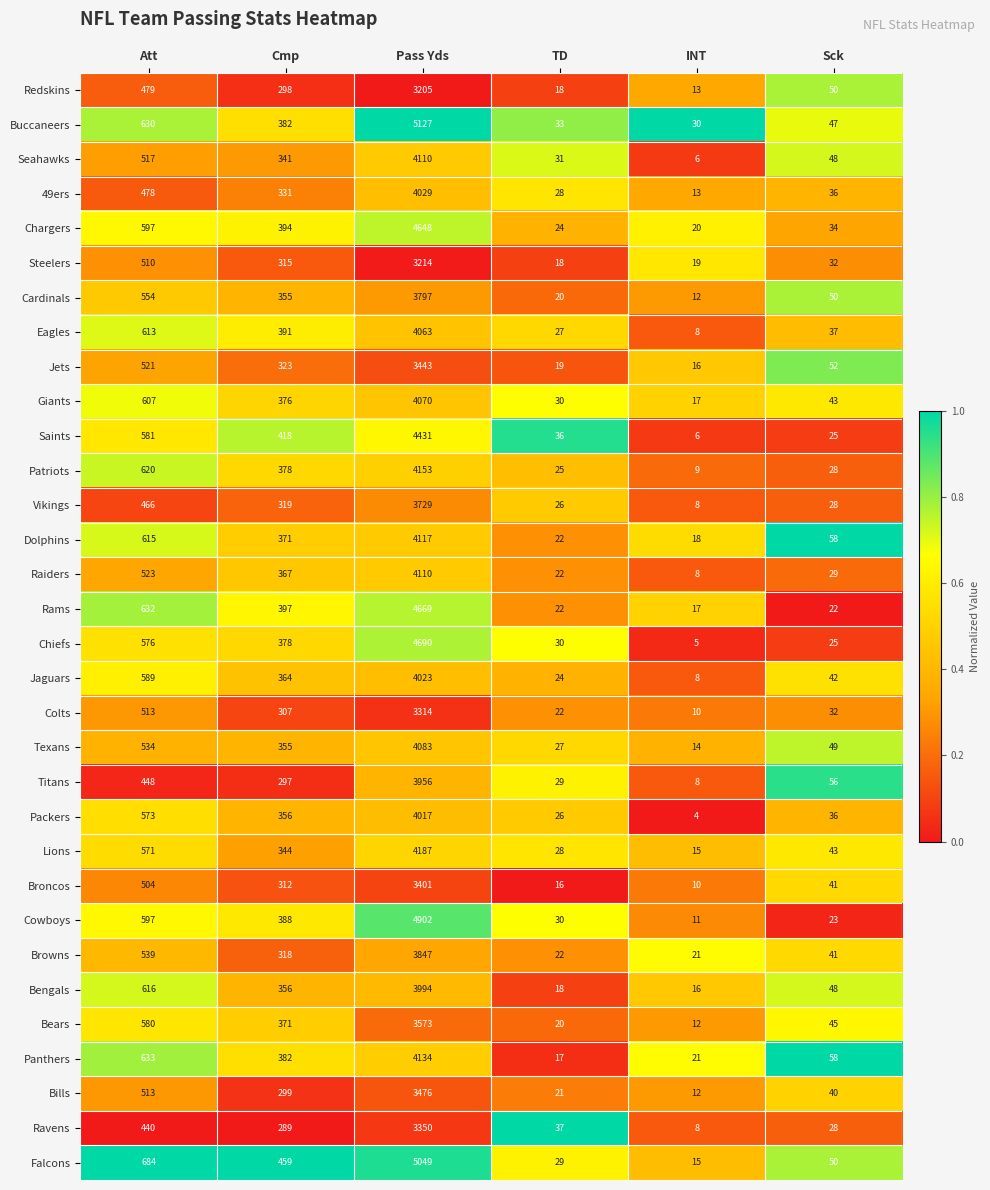

What is the spread (max minus min) of values at Cmp?

170